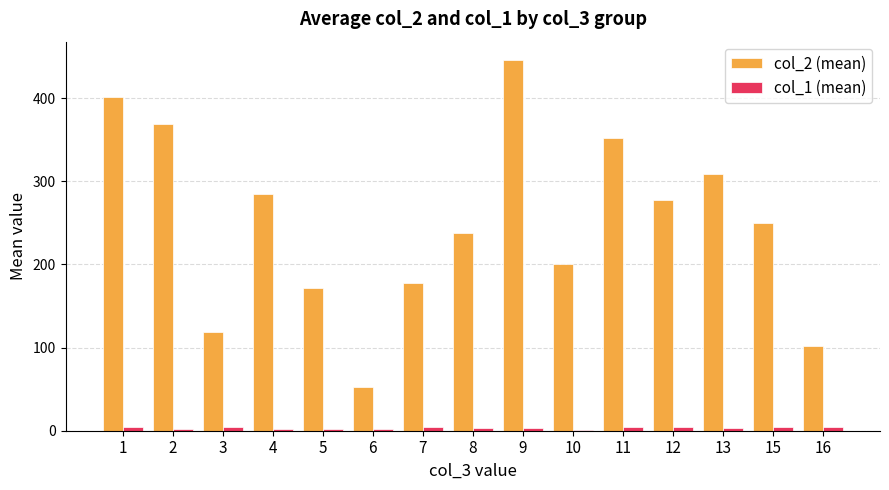

Is the value of col_2 (mean) at 8 greater than the value of col_1 (mean) at 3?

Yes